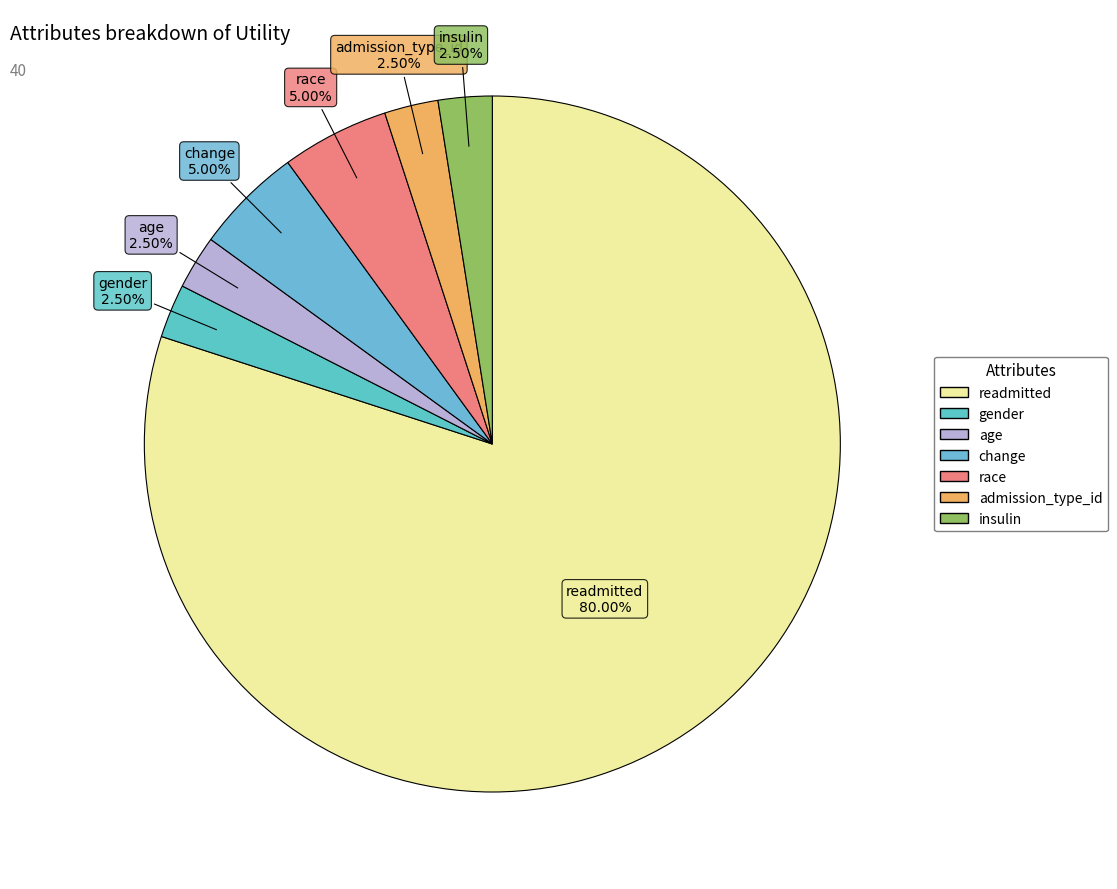

Is the sum of change and admission_type_id greater than half?

No